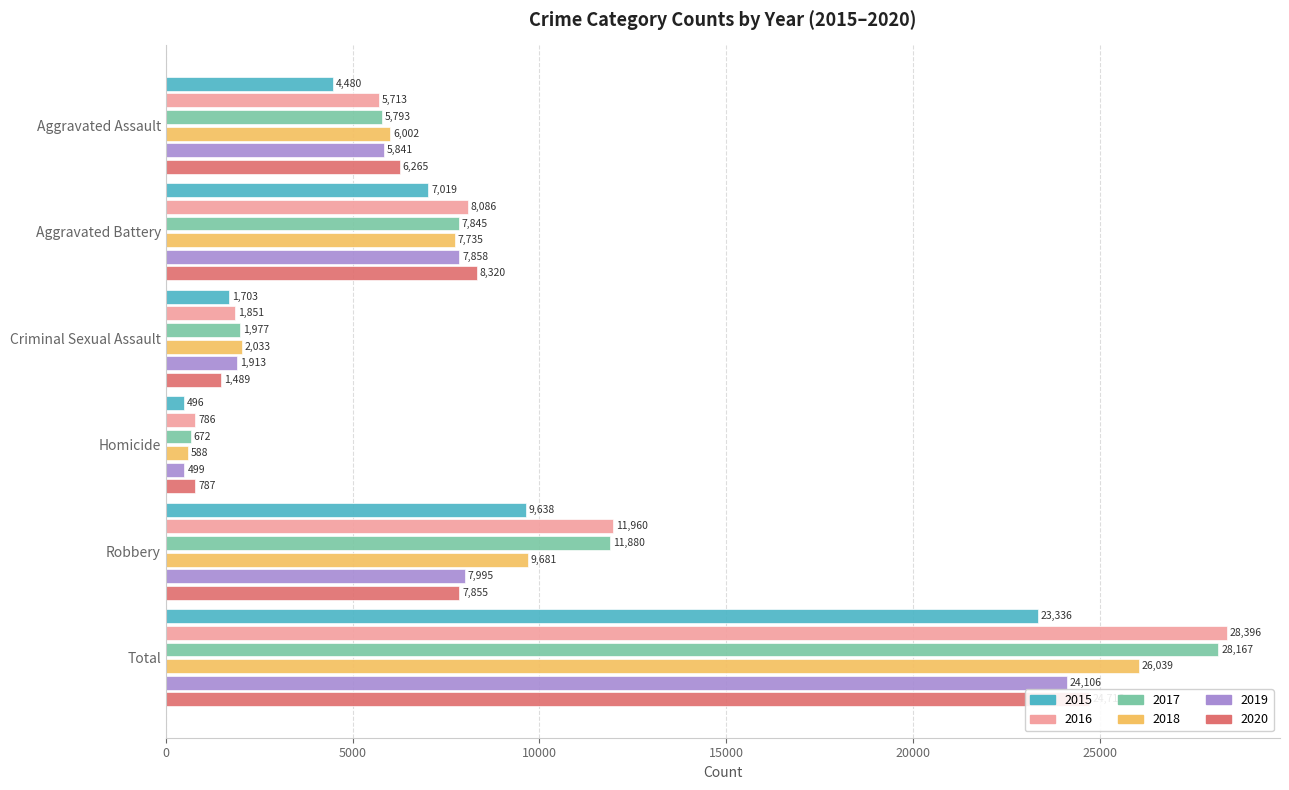

How many bars are there in total?

36